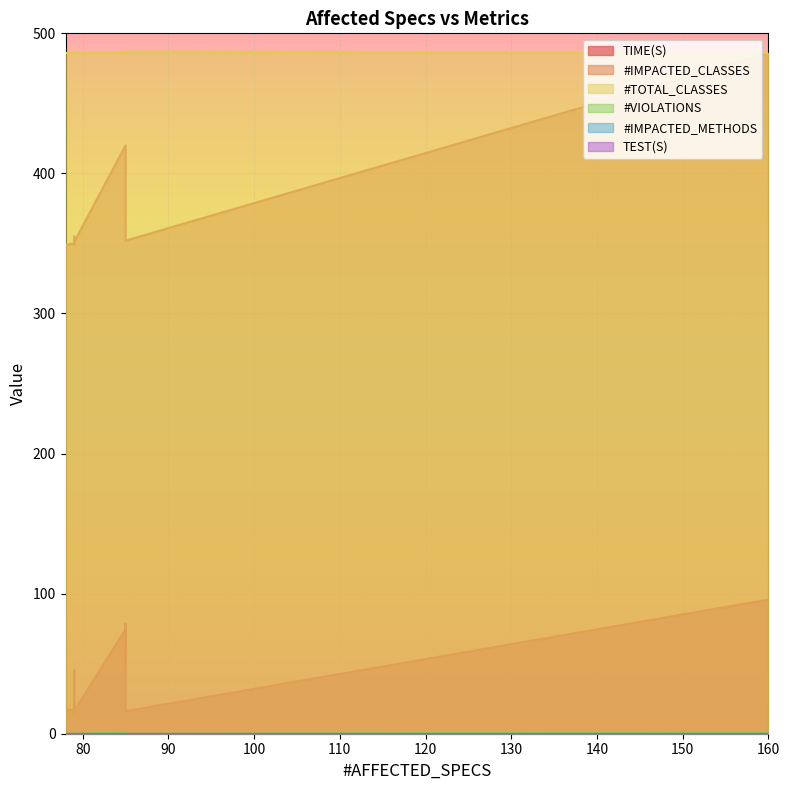

Reading left to right, extract all data points from this chart.

TIME(S): 95.7	17.6	74.4	48.4	16.9	17.0	16.7	18.1	17.2	16.2	78.5	16.1	15.1	45.3	16.3	17.5	16.3	15.9	16.1	16.6
#IMPACTED_CLASSES: 486.0	349.0	420.0	420.0	351.0	350.0	350.0	350.0	350.0	350.0	420.0	349.0	351.0	355.0	351.0	350.0	351.0	351.0	352.0	351.0
#TOTAL_CLASSES: 486.0	486.0	486.0	486.0	486.0	486.0	486.0	486.0	486.0	486.0	486.0	486.0	486.0	486.0	486.0	486.0	486.0	487.0	487.0	487.0
#VIOLATIONS: 1.0	0.0	1.0	1.0	0.0	0.0	0.0	0.0	0.0	0.0	1.0	0.0	0.0	1.0	0.0	0.0	0.0	0.0	0.0	0.0
#IMPACTED_METHODS: 0.0	0.0	0.0	0.0	0.0	0.0	0.0	0.0	0.0	0.0	0.0	0.0	0.0	0.0	0.0	0.0	0.0	0.0	0.0	0.0
TEST(S): 0.0	0.0	0.0	0.0	0.0	0.0	0.0	0.0	0.0	0.0	0.0	0.0	0.0	0.0	0.0	0.0	0.0	0.0	0.0	0.0